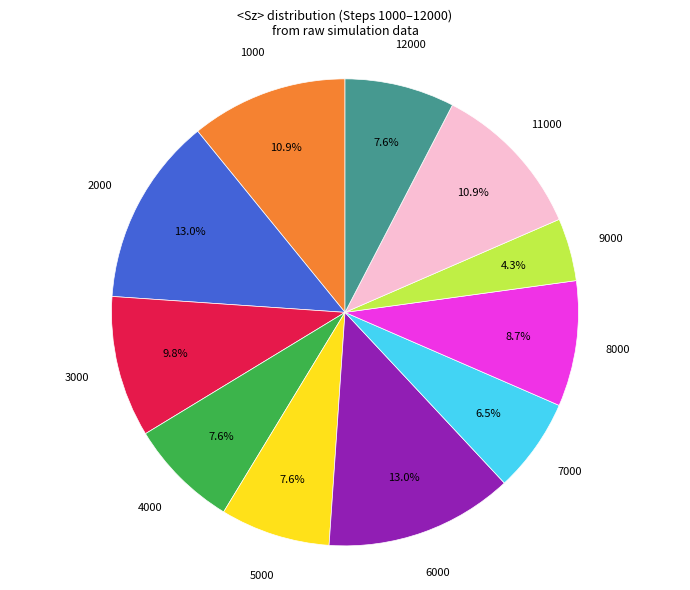

To the nearest percent, what percentage of the pie is 5000?

8%